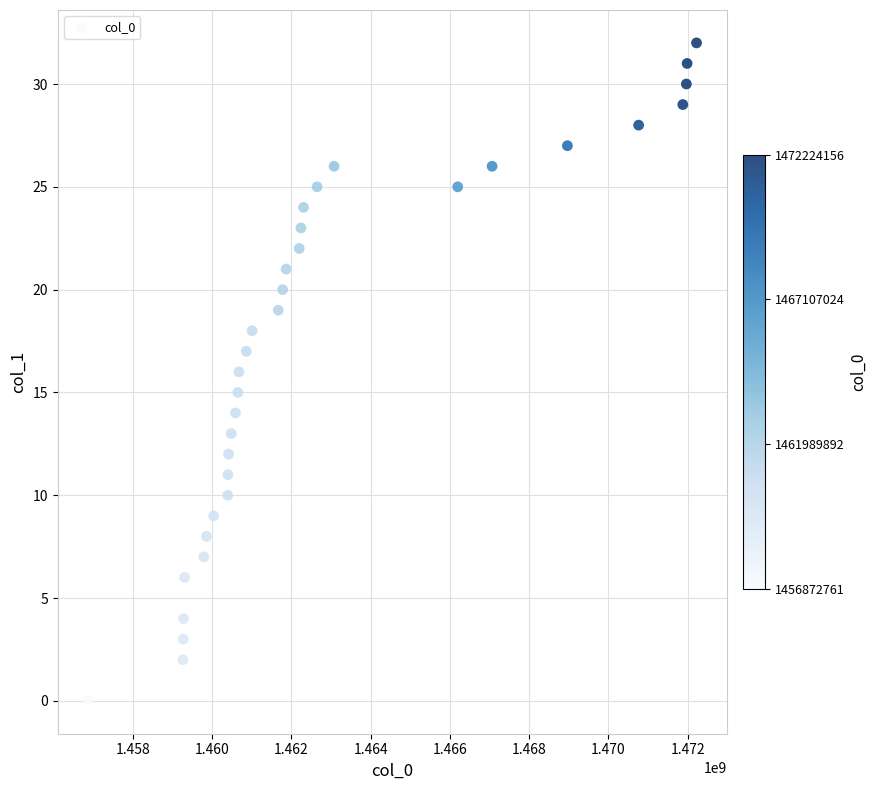

What is the range of X values (max minus min)?

15351395